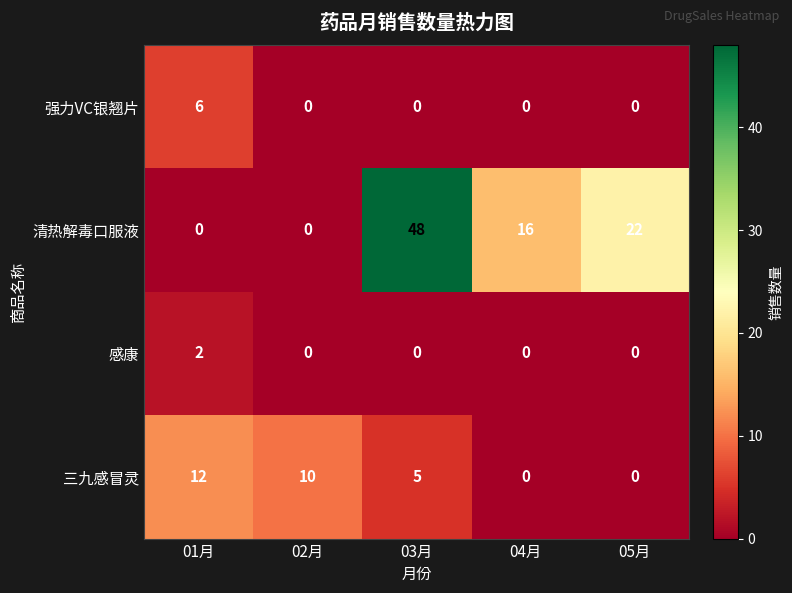

At which category is the sum across all series the highest?

03月